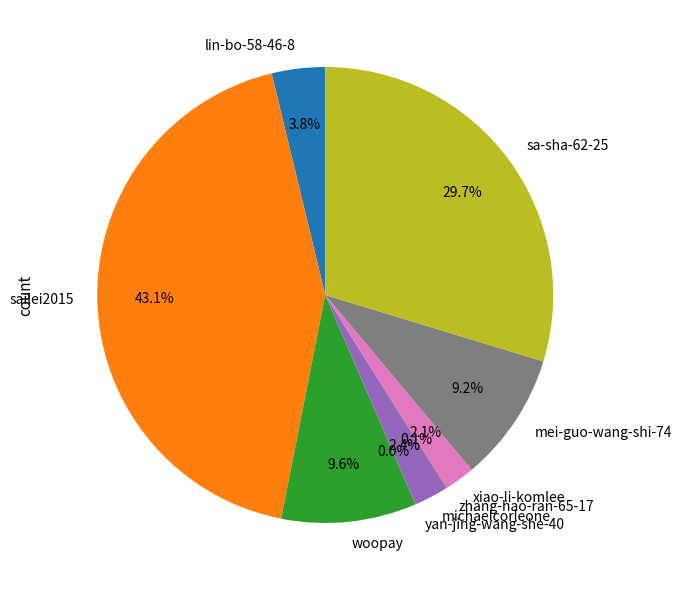

To the nearest percent, what is the average slice percentage?

11%